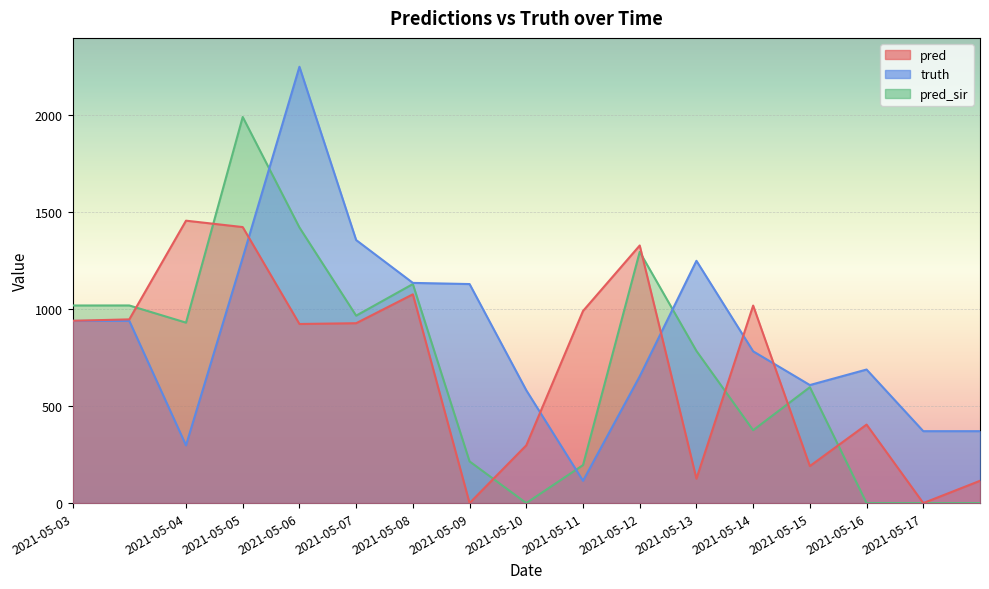

The pred series shows 1329.0 at 2021-05-12. True or false?

True